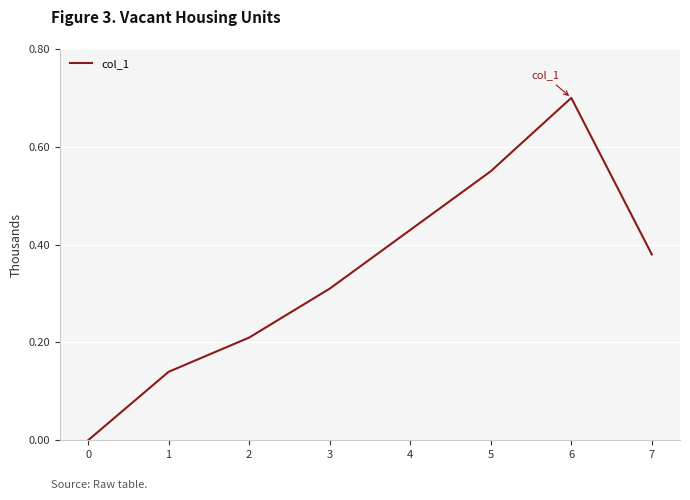

What is the approximate value at 6?

0.7